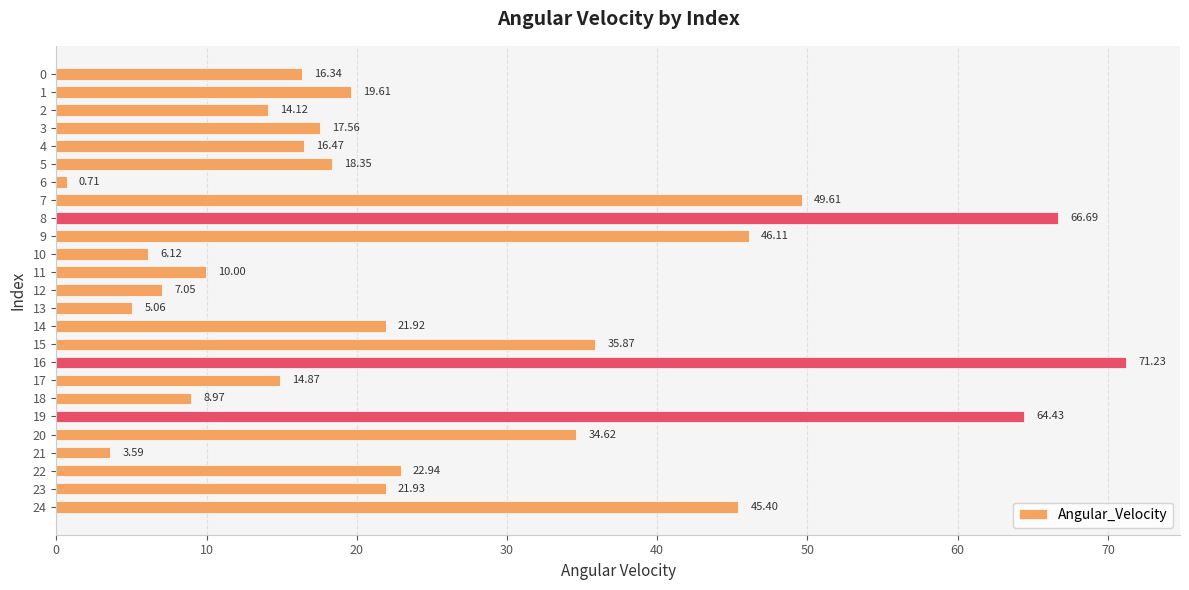

Between 9 and 20, which is larger?

9